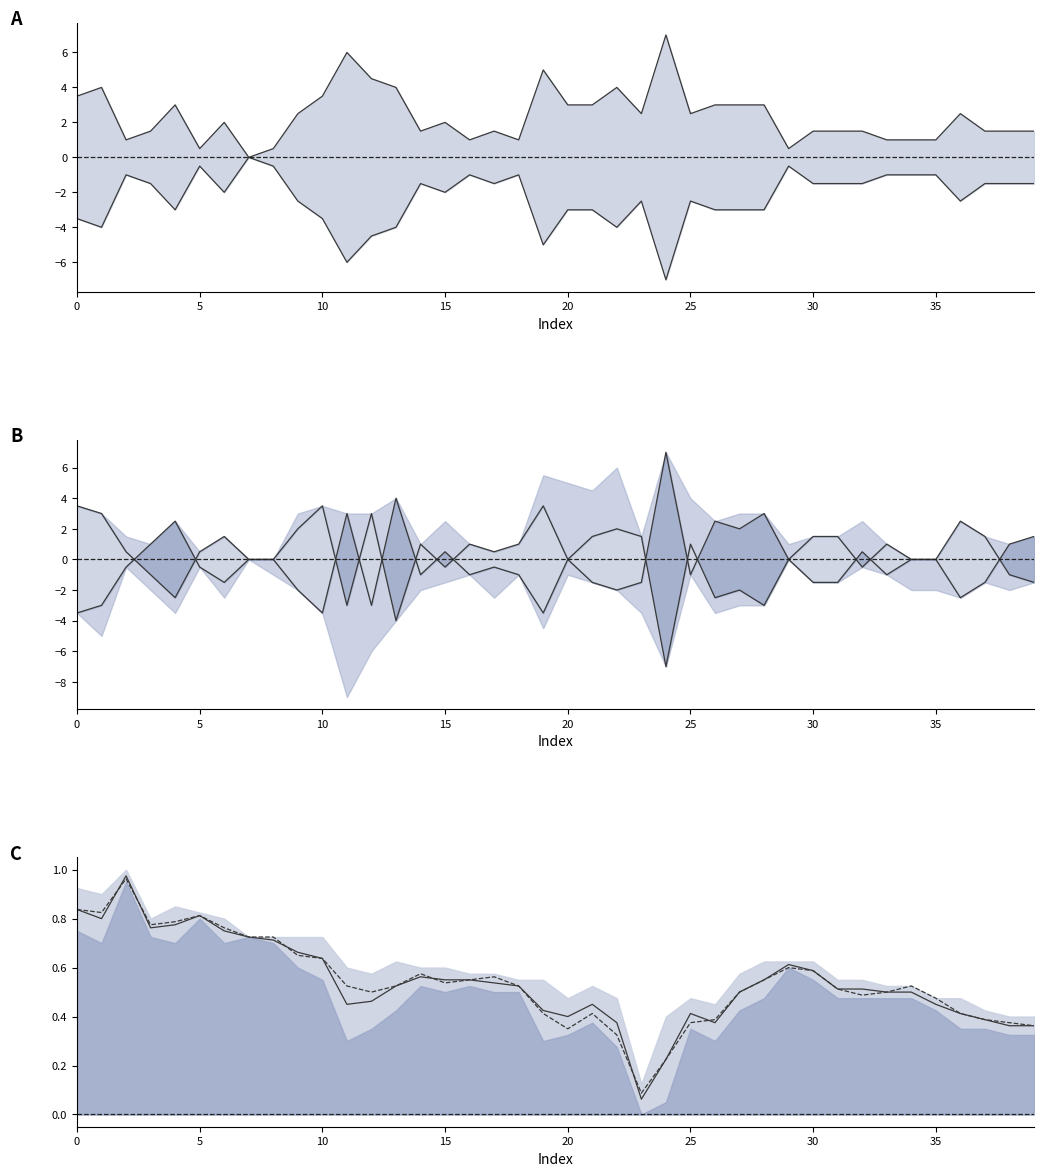

What is the average value of the close series?

-0.2